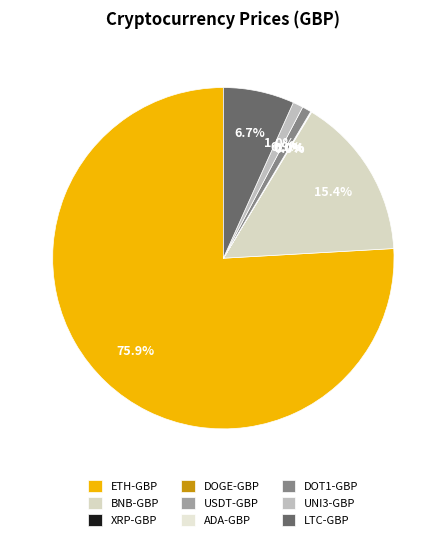

Which category has the biggest portion of the pie?

ETH-GBP